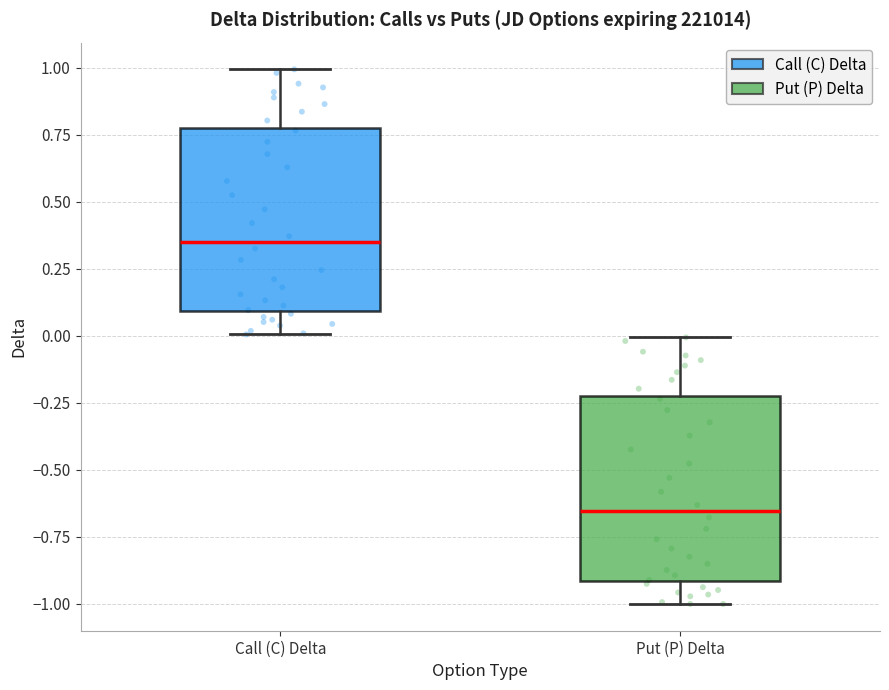

Reading left to right, transcribe this box plot: for each box, give where its median line is, the range the box spans, and where its two whiskers end, as read against the y-axis. The values are not printed on the chart, so give them approximately, as read against the axis.

Call (C) Delta: median 0.35, box 0.10 to 0.75, whiskers 0.00 to 1.00
Put (P) Delta: median -0.65, box -0.90 to -0.25, whiskers -1.00 to 0.00